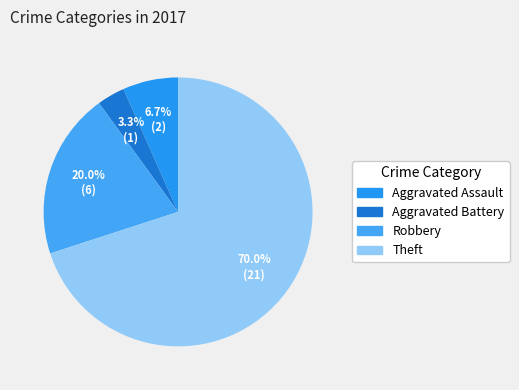

Is Robbery the majority of the pie?

No